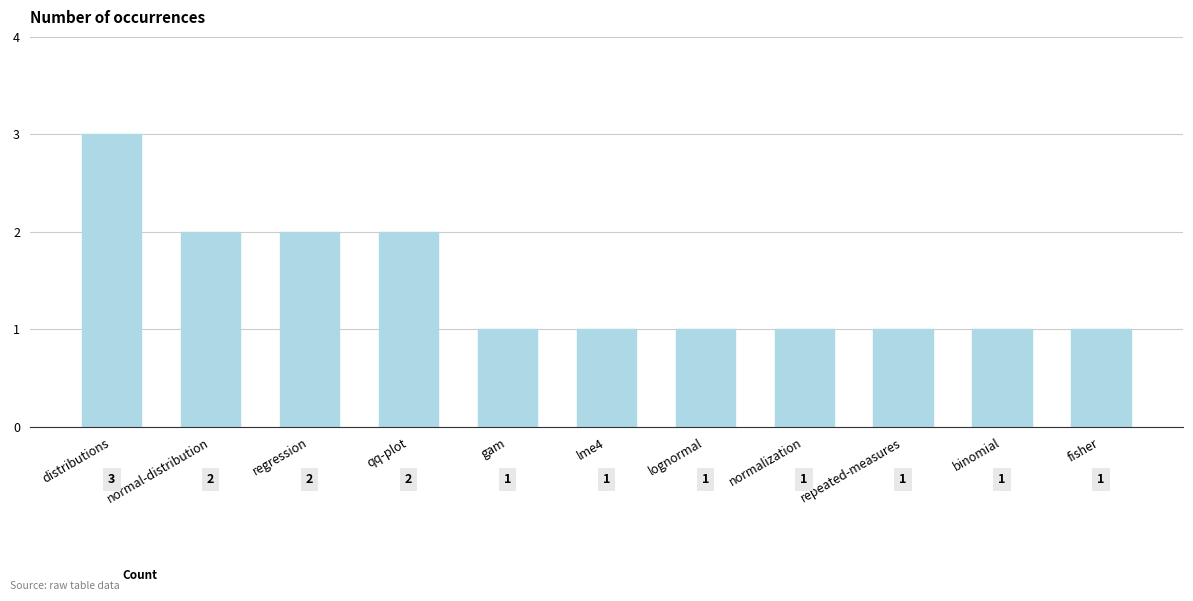

What is the value of the 10th bar from the left?

1